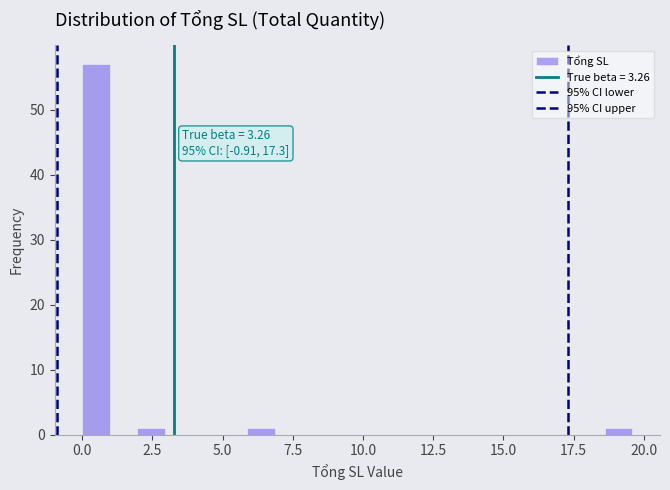

Read against the x-axis, roughly where is the centre of the tallest bar?

0.5